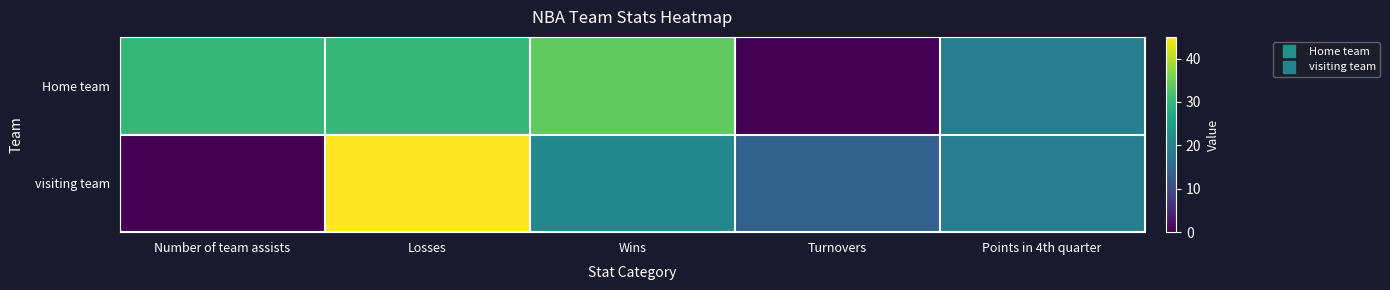

Which category has the highest value across all series?

Losses